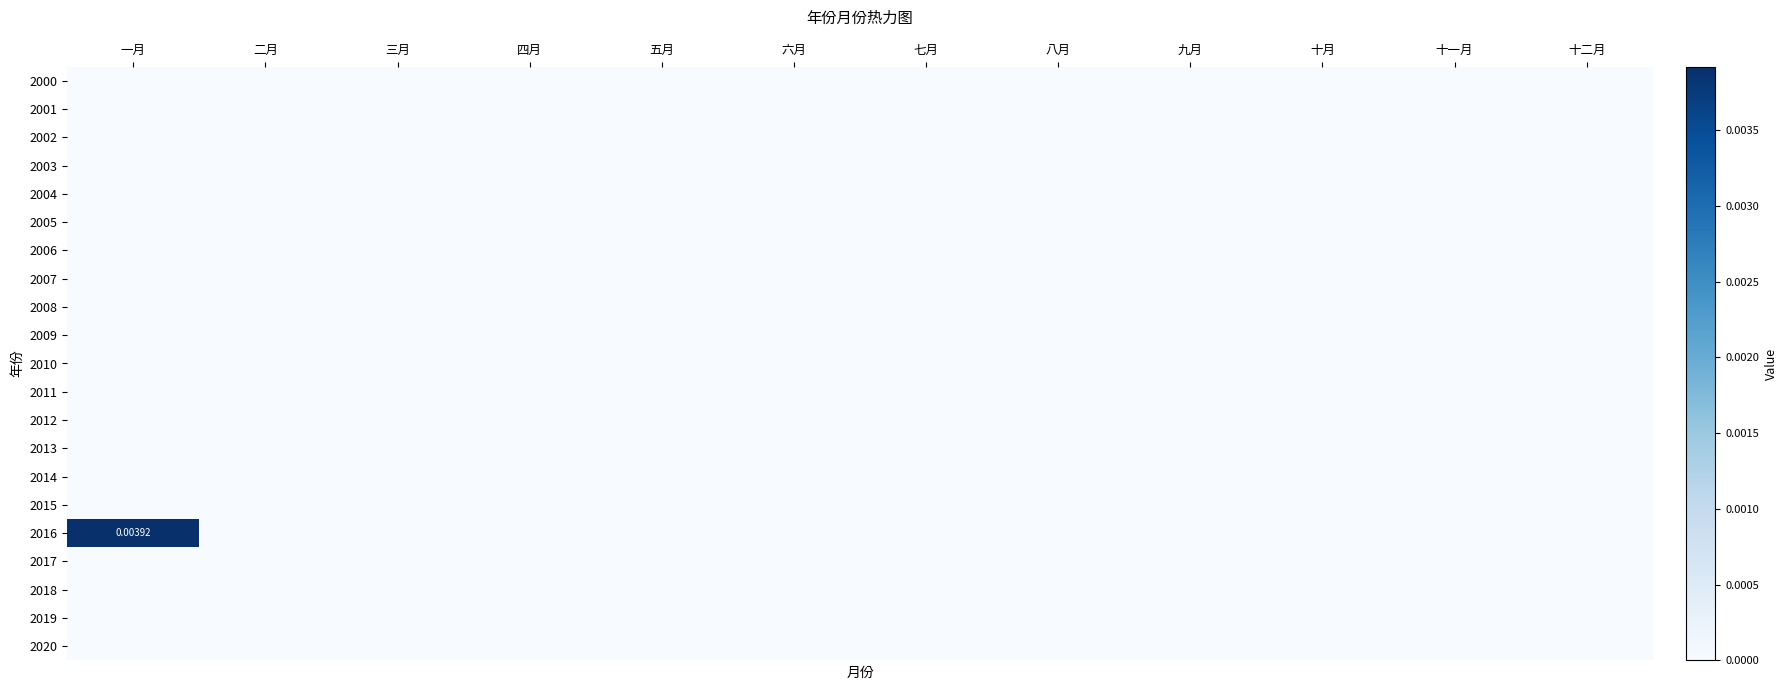

The 2019 series shows 0.0 at 五月. True or false?

True